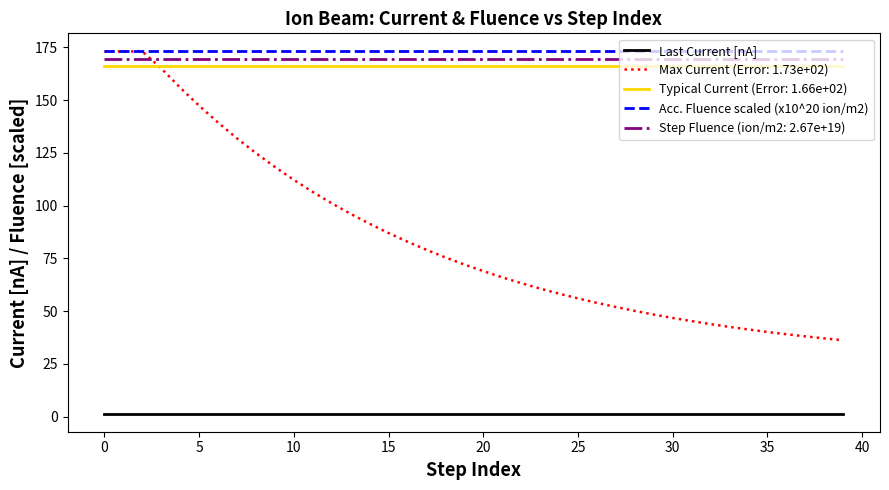

True or false: Last Current [nA] and Acc. Fluence scaled (x10^20 ion/m2) intersect in this chart.

False